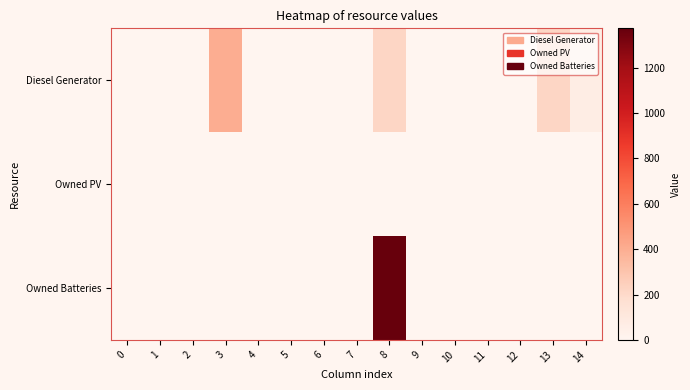

Count the number of data series in this chart.

3